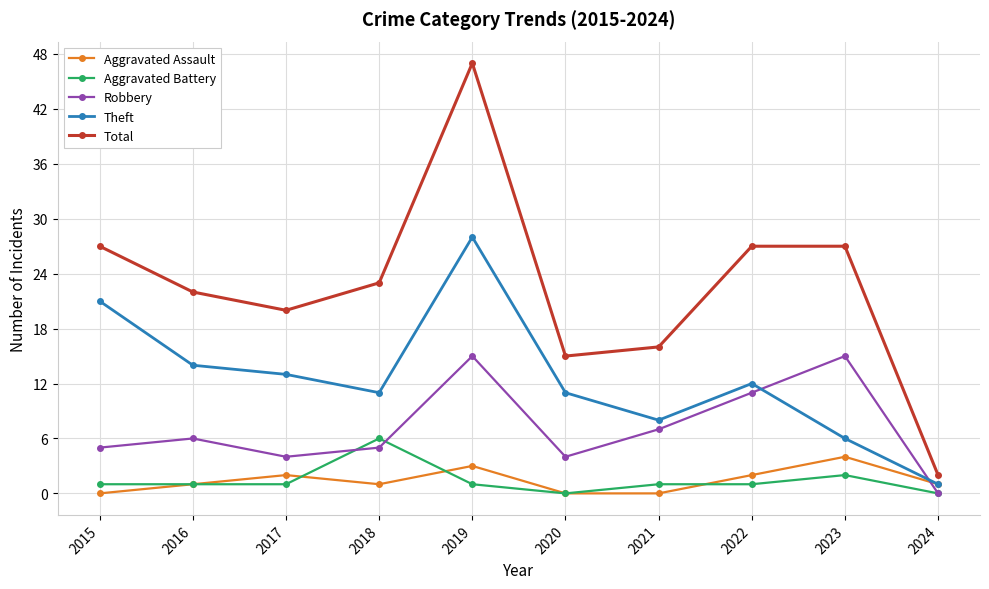

What value does the Theft series have at 2021, to the nearest 10?

10